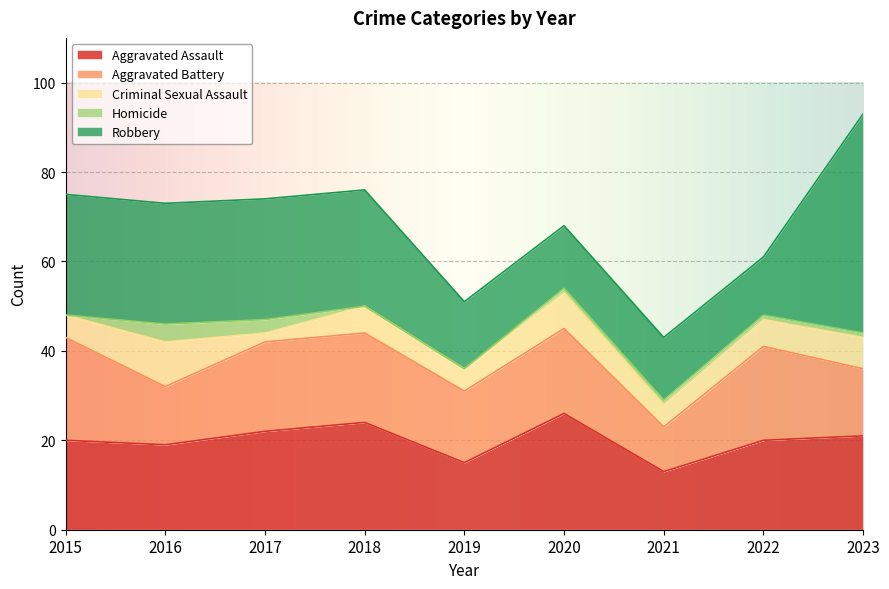

What are all the series names shown in the legend?

Aggravated Assault, Aggravated Battery, Criminal Sexual Assault, Homicide, Robbery